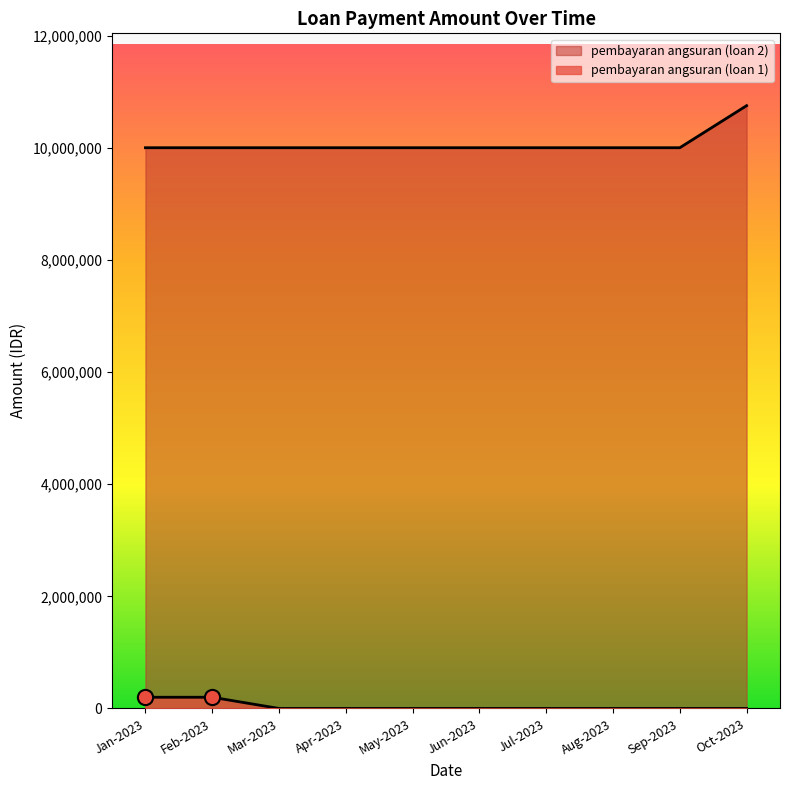

At which category is the sum across all series the highest?

29-10-2023